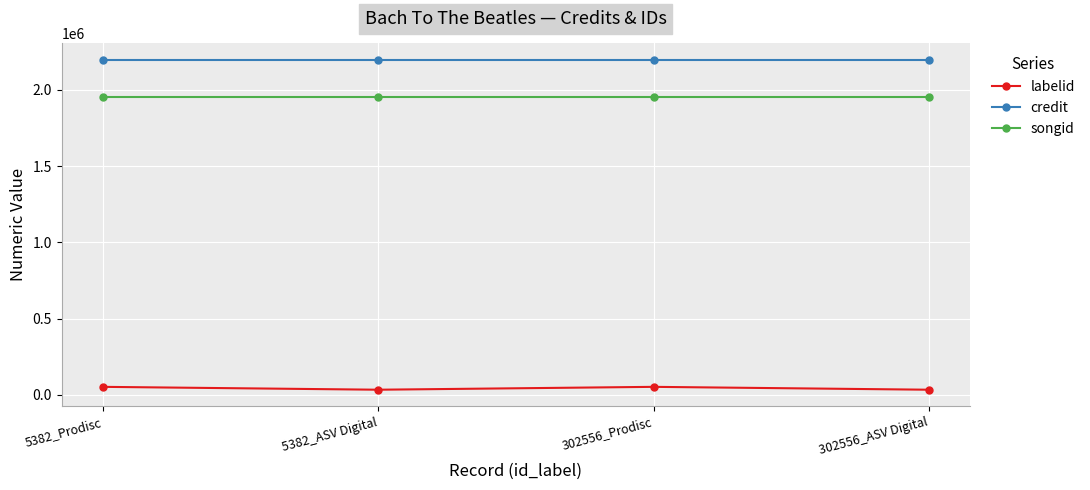

What is the difference between the labelid values at 5382_Prodisc and 5382_ASV Digital?

18829